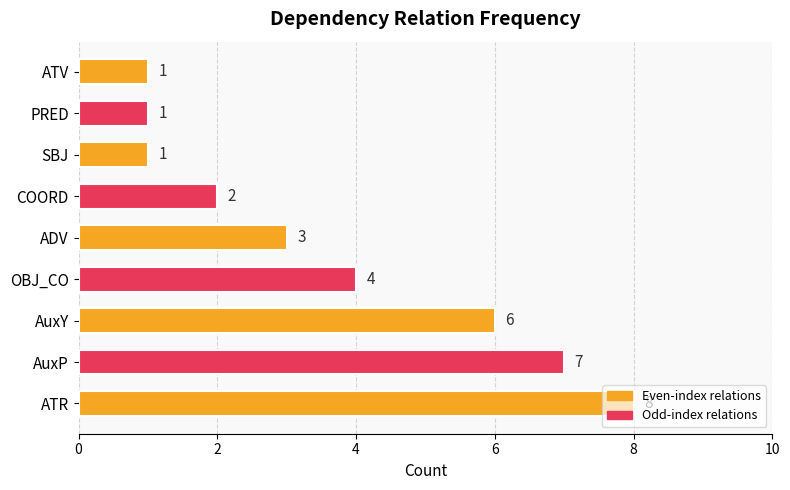

Is it true that the value at ATR is 8?

True